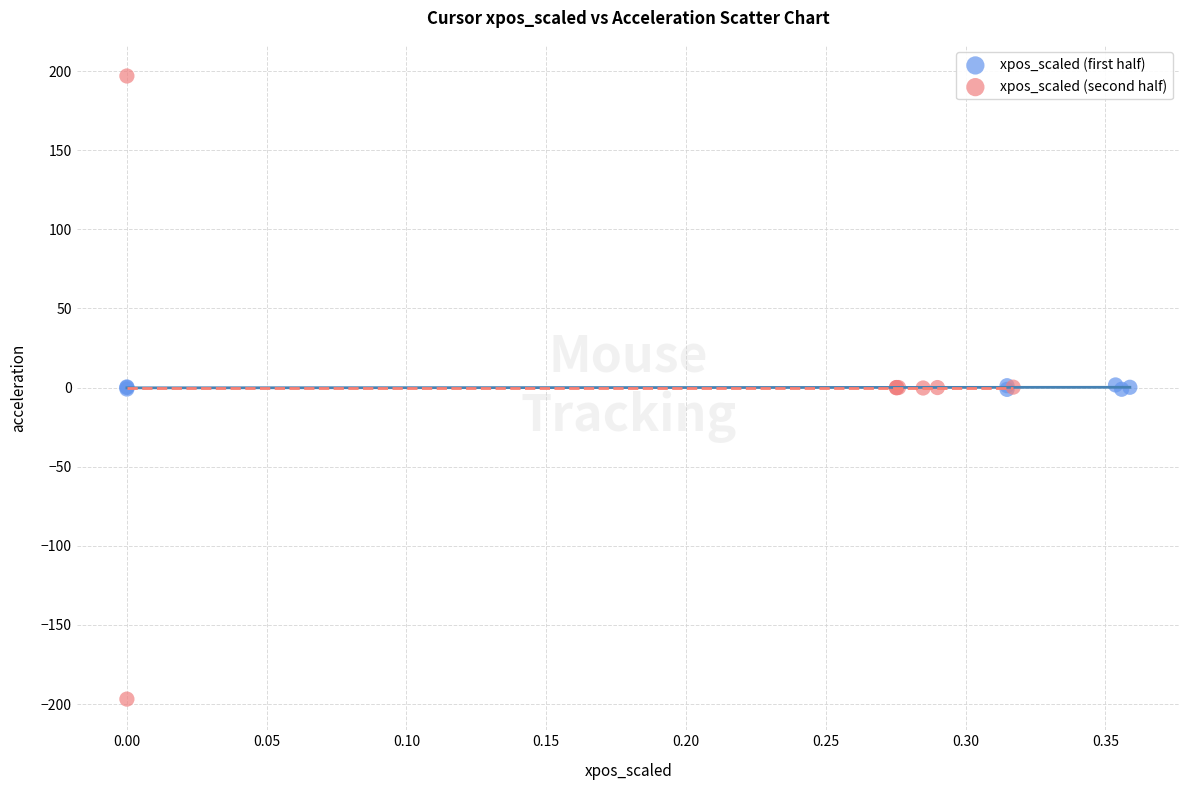

Which series contains the lowest Y value?

xpos_scaled (second half)